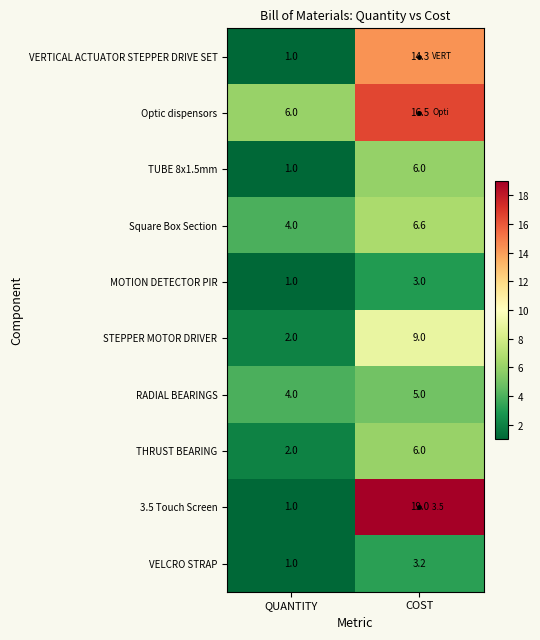

Which series has the widest spread of values?

3.5 Touch Screen